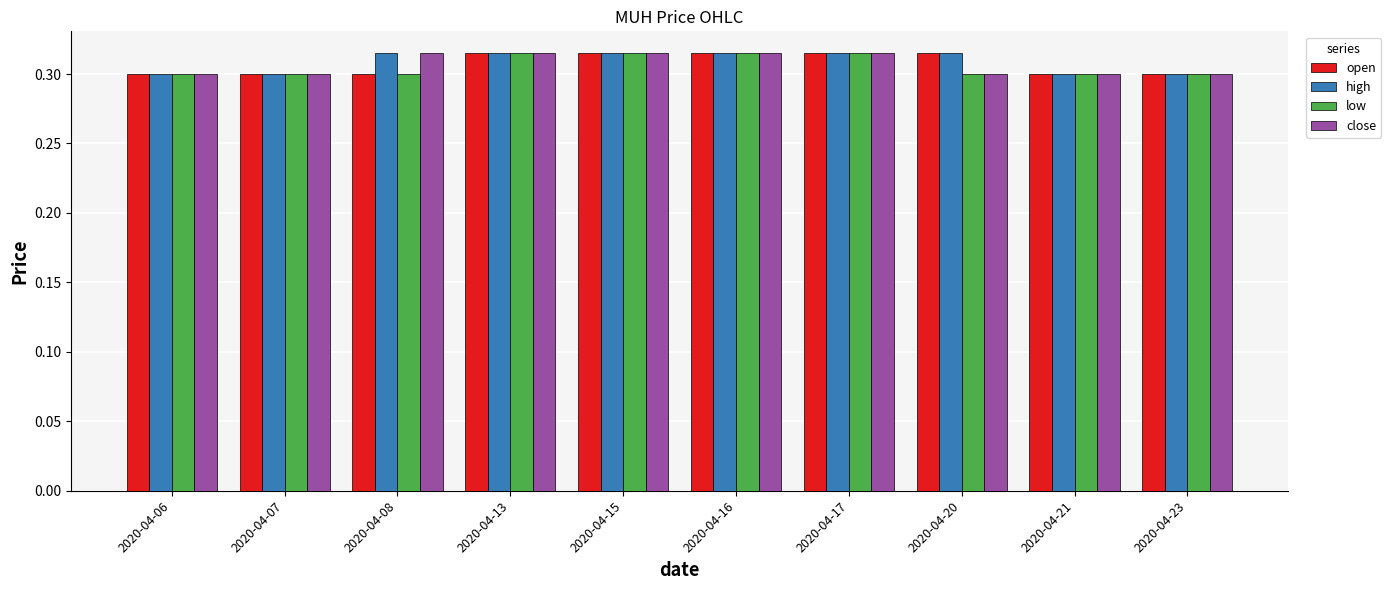

Is the value of open at 2020-04-17 greater than the value of low at 2020-04-06?

Yes